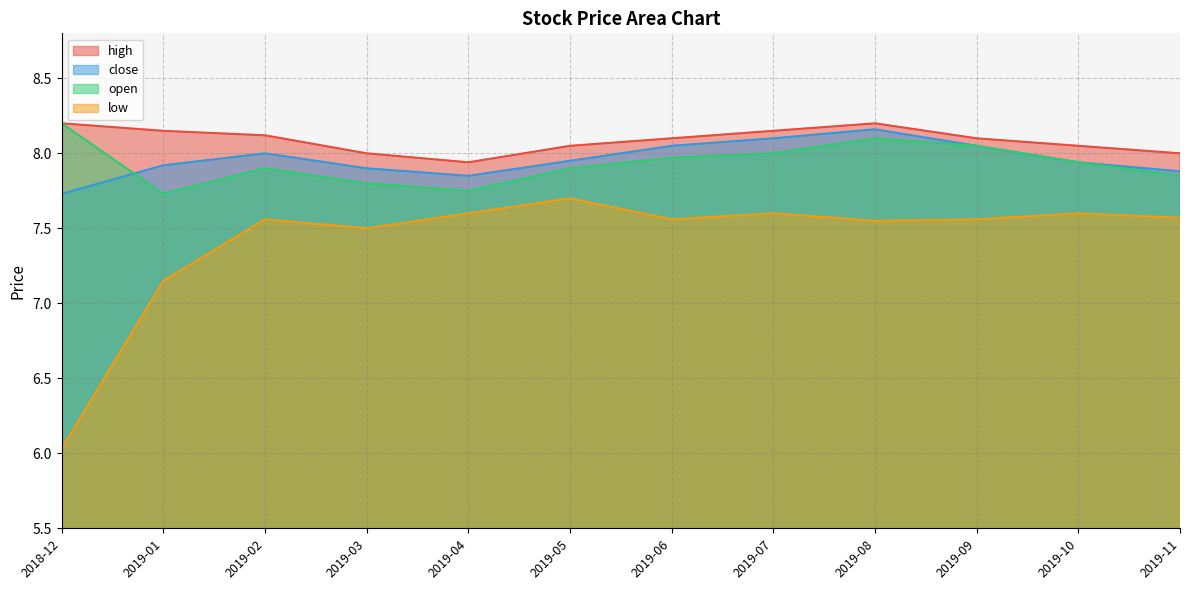

What is the average value of the close series?

8.0